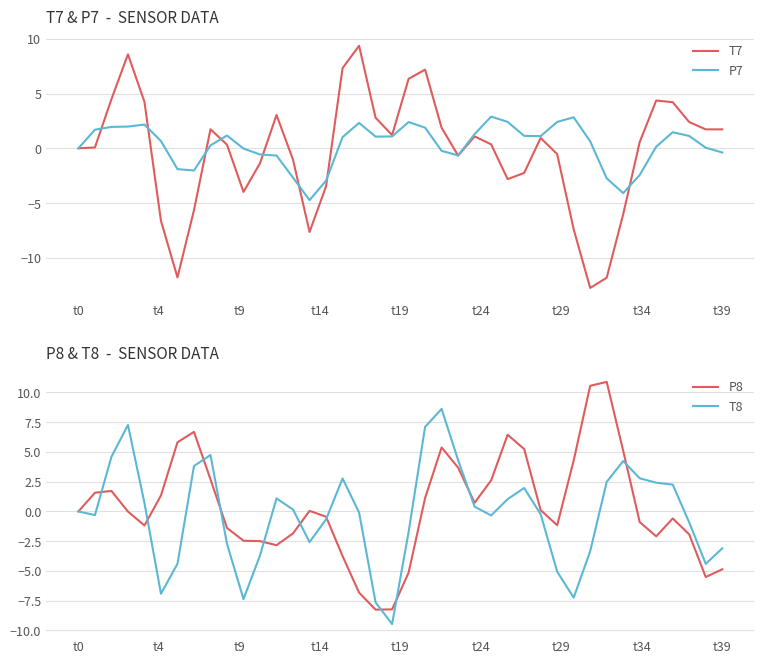

What is the maximum value for T7?

9.4